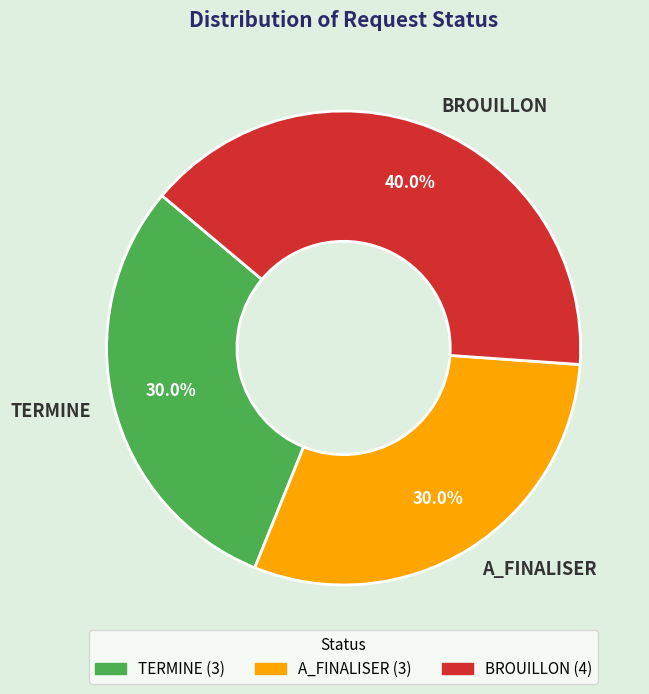

To the nearest percent, what is the difference between the BROUILLON and TERMINE slice percentages?

10%